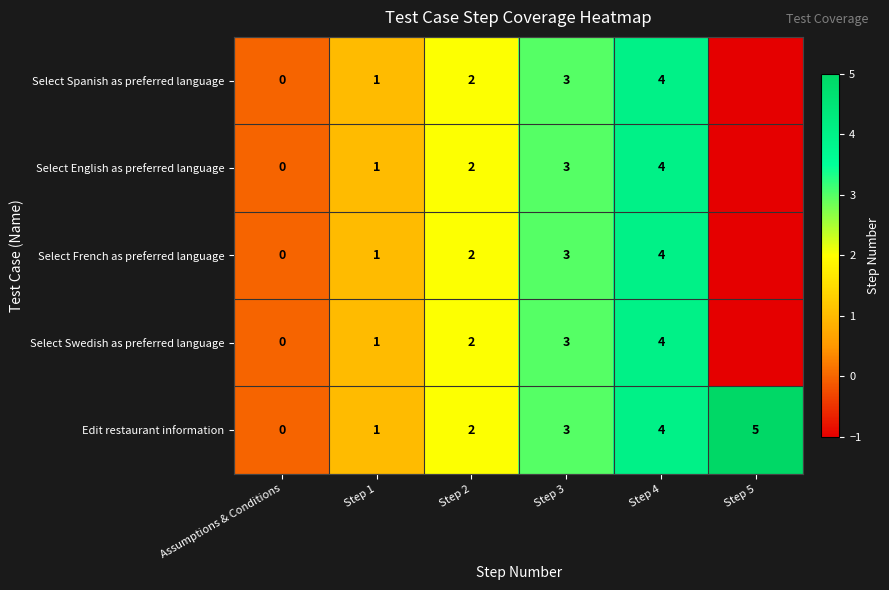

At which category is the sum across all series the highest?

Step 4